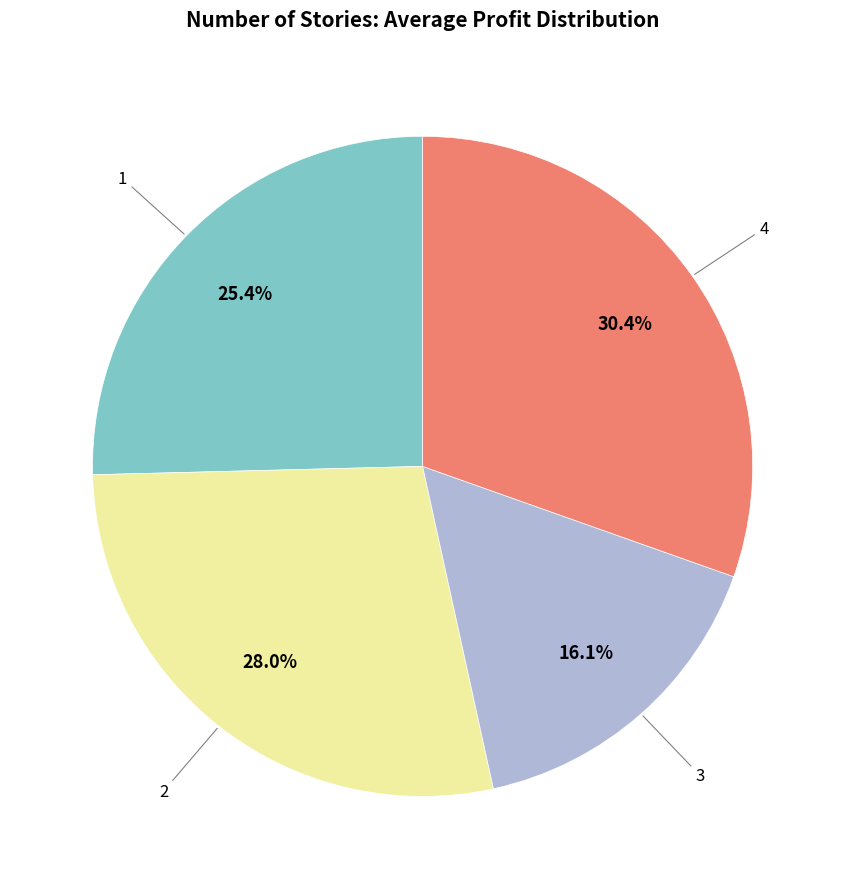

Is there any slice that represents more than half of the pie?

No